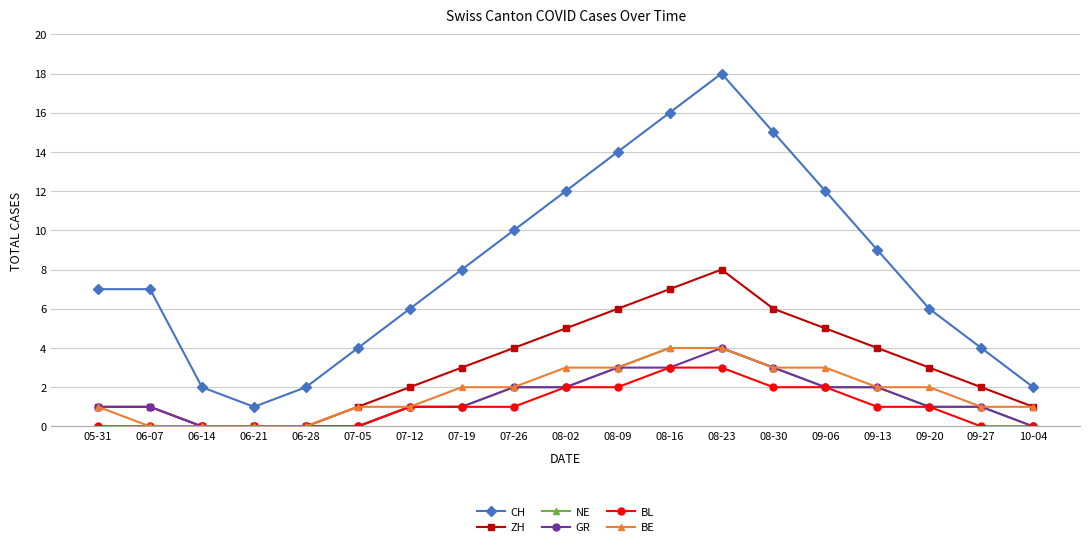

Reading right to left, what are all the values shown in this chart?

CH: 10-04=2	09-27=4	09-20=6	09-13=9	09-06=12	08-30=15	08-23=18	08-16=16	08-09=14	08-02=12	07-26=10	07-19=8	07-12=6	07-05=4	06-28=2	06-21=1	06-14=2	06-07=7	05-31=7
ZH: 10-04=1	09-27=2	09-20=3	09-13=4	09-06=5	08-30=6	08-23=8	08-16=7	08-09=6	08-02=5	07-26=4	07-19=3	07-12=2	07-05=1	06-28=0	06-21=0	06-14=0	06-07=1	05-31=1
NE: 10-04=0	09-27=1	09-20=1	09-13=2	09-06=2	08-30=3	08-23=4	08-16=4	08-09=3	08-02=2	07-26=2	07-19=1	07-12=1	07-05=0	06-28=0	06-21=0	06-14=0	06-07=0	05-31=0
GR: 10-04=0	09-27=1	09-20=1	09-13=2	09-06=2	08-30=3	08-23=4	08-16=3	08-09=3	08-02=2	07-26=2	07-19=1	07-12=1	07-05=0	06-28=0	06-21=0	06-14=0	06-07=1	05-31=1
BL: 10-04=0	09-27=0	09-20=1	09-13=1	09-06=2	08-30=2	08-23=3	08-16=3	08-09=2	08-02=2	07-26=1	07-19=1	07-12=1	07-05=0	06-28=0	06-21=0	06-14=0	06-07=0	05-31=0
BE: 10-04=1	09-27=1	09-20=2	09-13=2	09-06=3	08-30=3	08-23=4	08-16=4	08-09=3	08-02=3	07-26=2	07-19=2	07-12=1	07-05=1	06-28=0	06-21=0	06-14=0	06-07=0	05-31=1